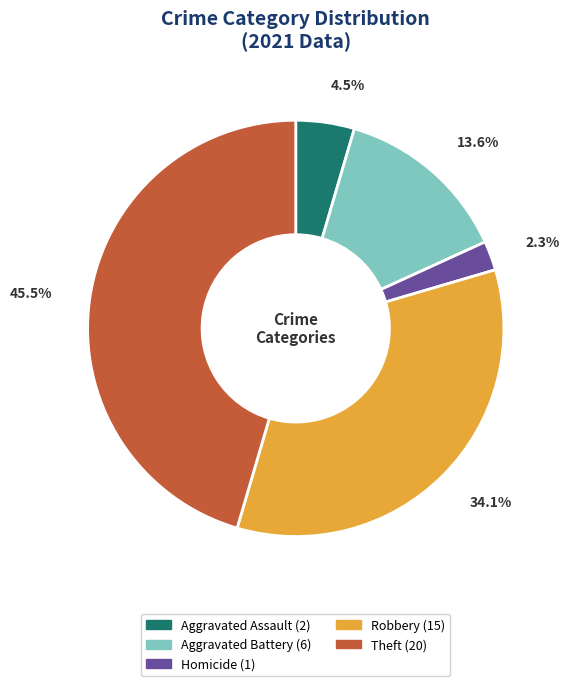

Is there a majority slice in this chart?

No